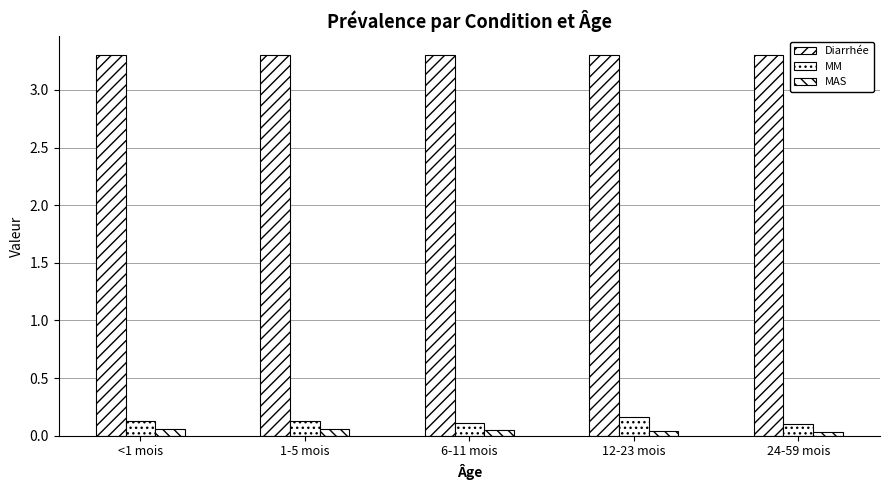

What is the sum of all MAS values?

0.2